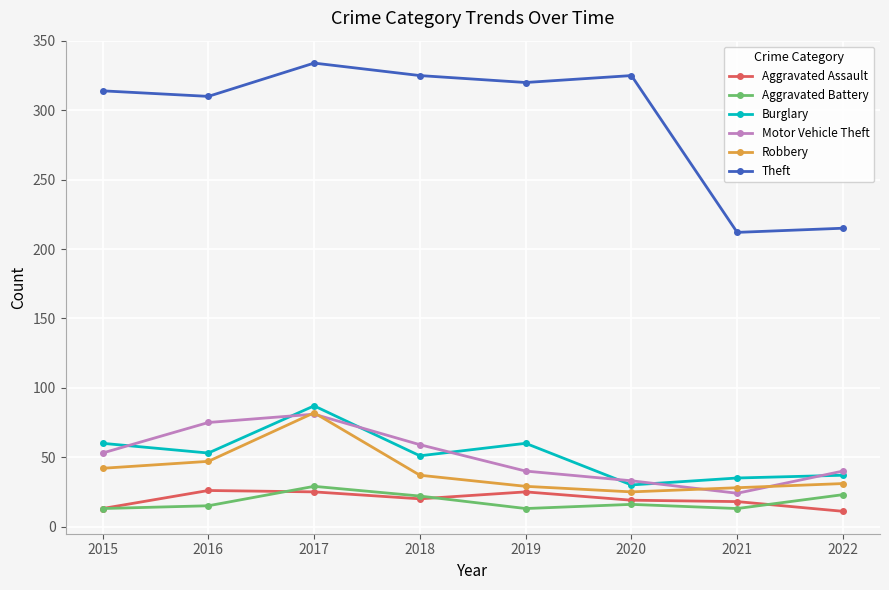

Where is Theft nearest to the value 273?

2016